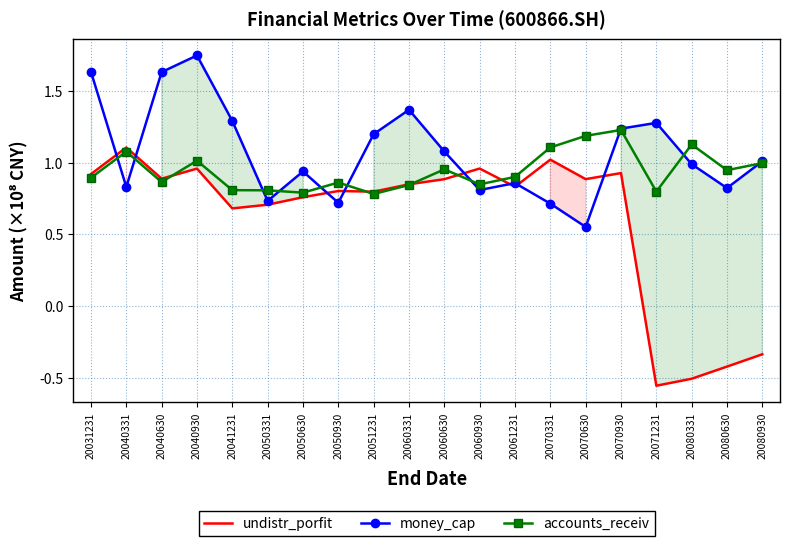

What is the spread (max minus min) of values at 20050930?

14149401.2